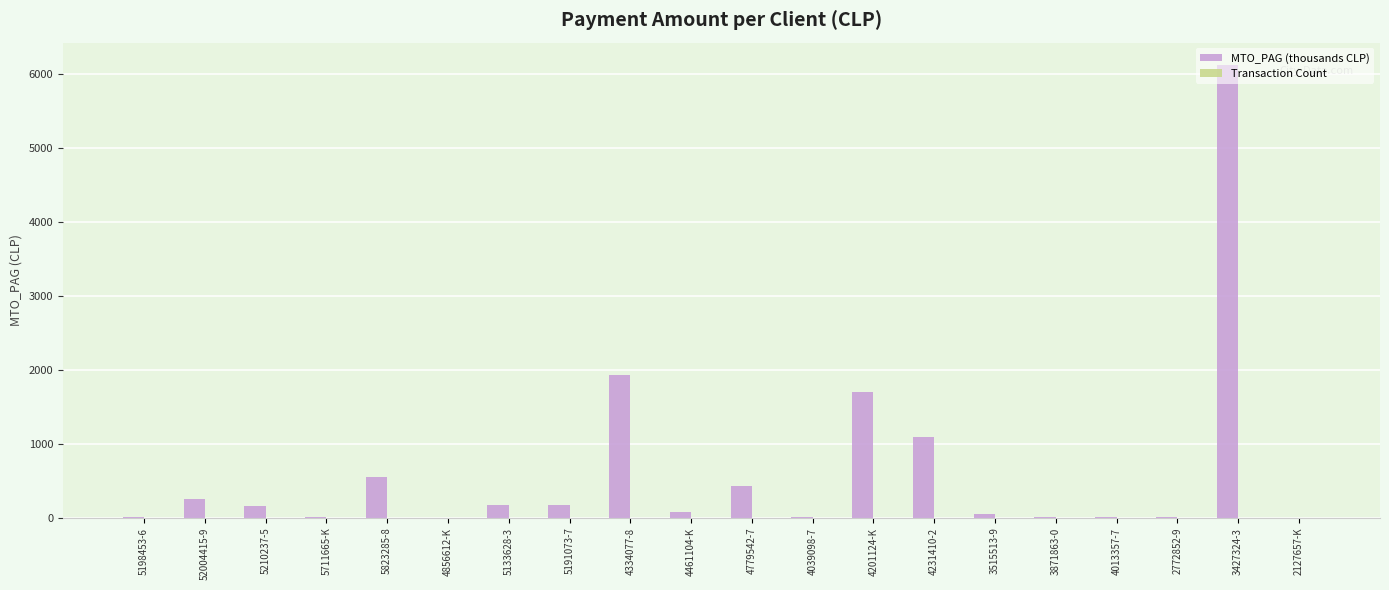

Between 4334077-8 and 4013357-7, which series saw the biggest shift?

MTO_PAG (thousands CLP)